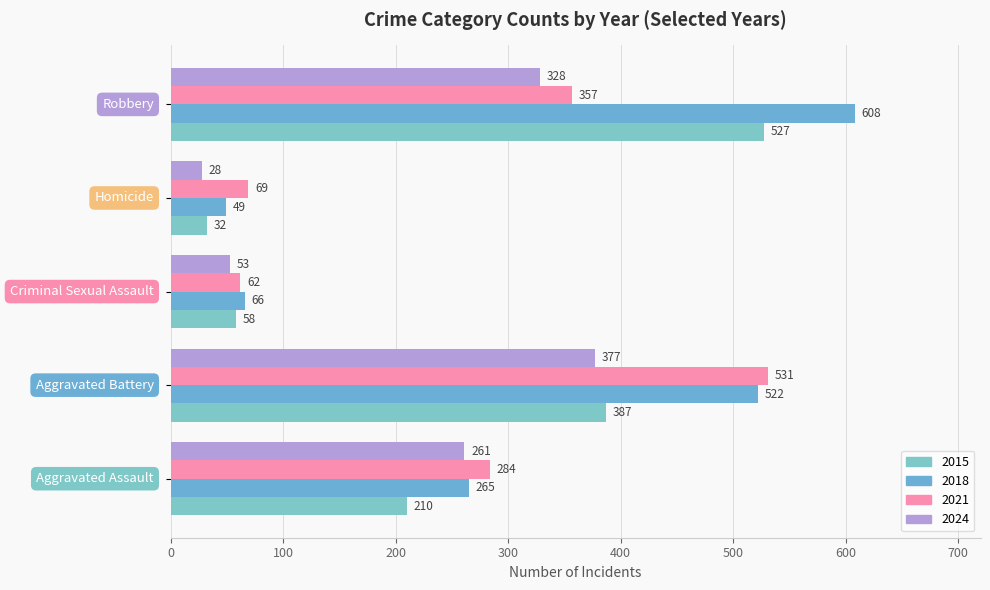

How many values in the 2018 series are below 265?

2